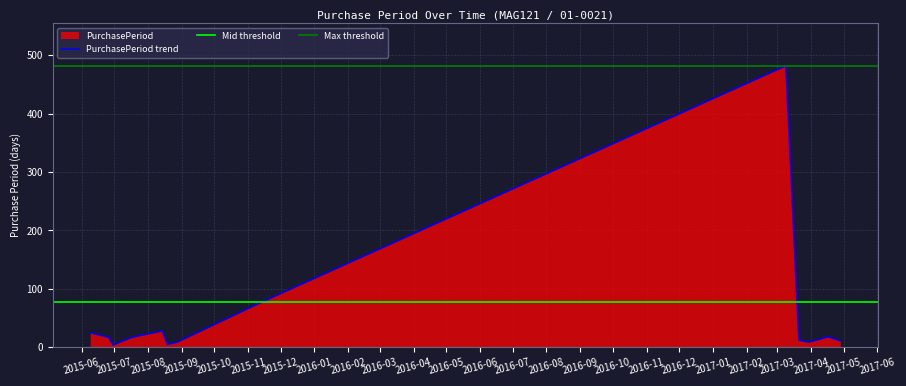

What is the highest value of the PurchasePeriod trend series?

482